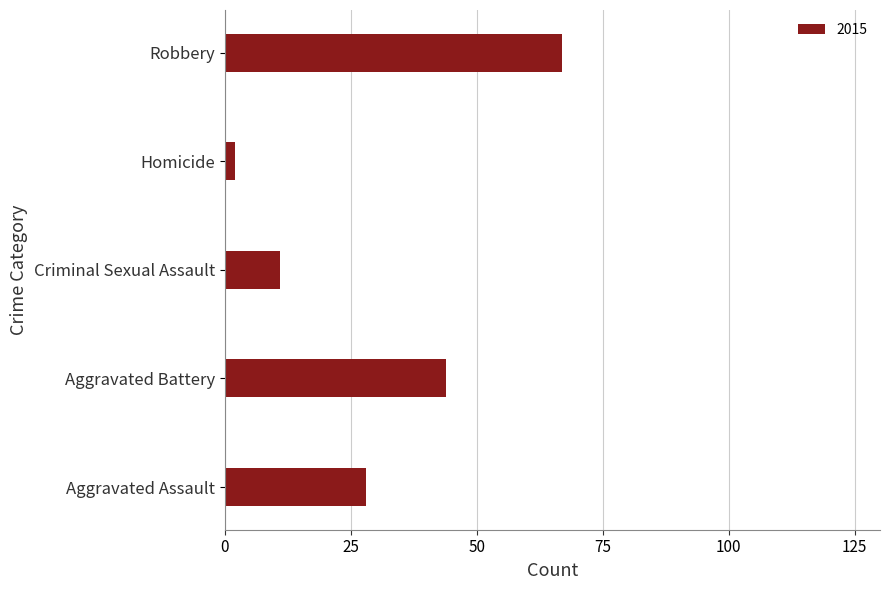

List the labels in order of value, largest first.

Robbery, Aggravated Battery, Aggravated Assault, Criminal Sexual Assault, Homicide